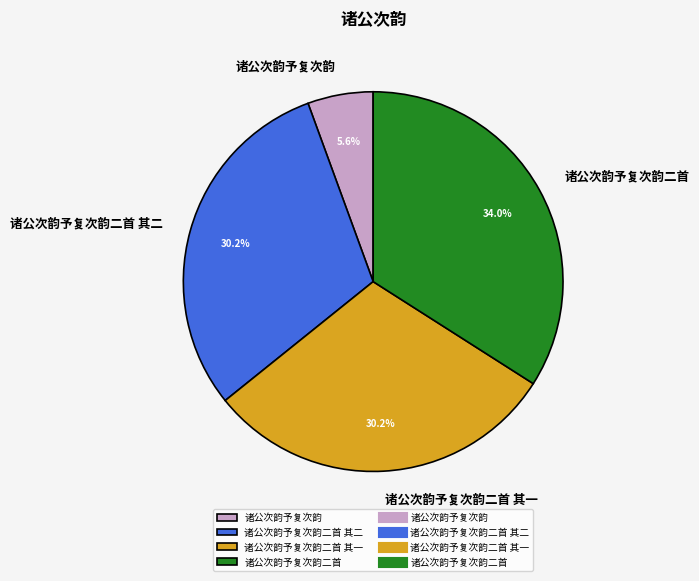

To the nearest percent, what portion does 诸公次韵予复次韵二首 represent?

34%